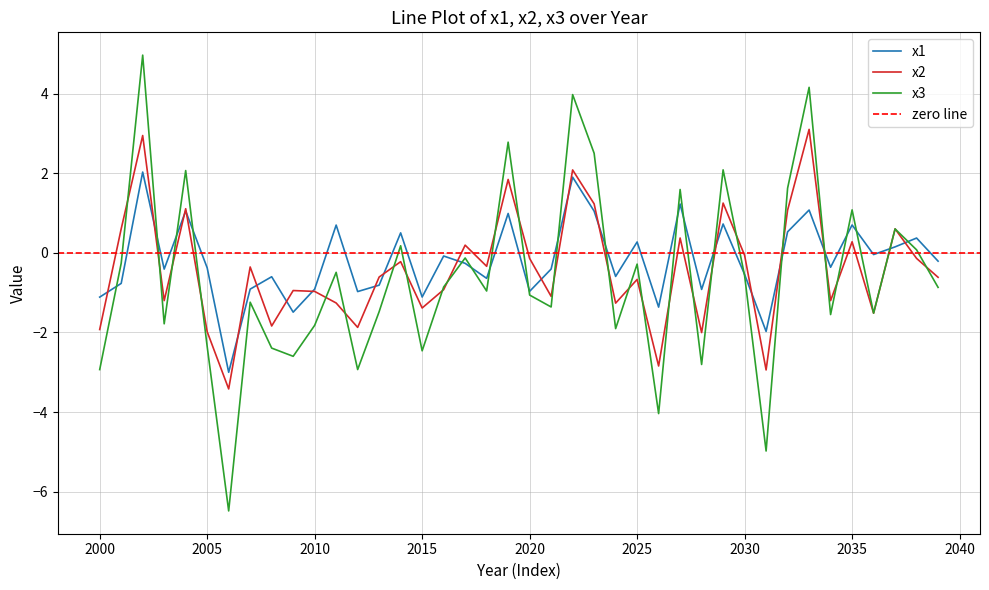

The x2 series shows -3.4 at 2006. True or false?

True